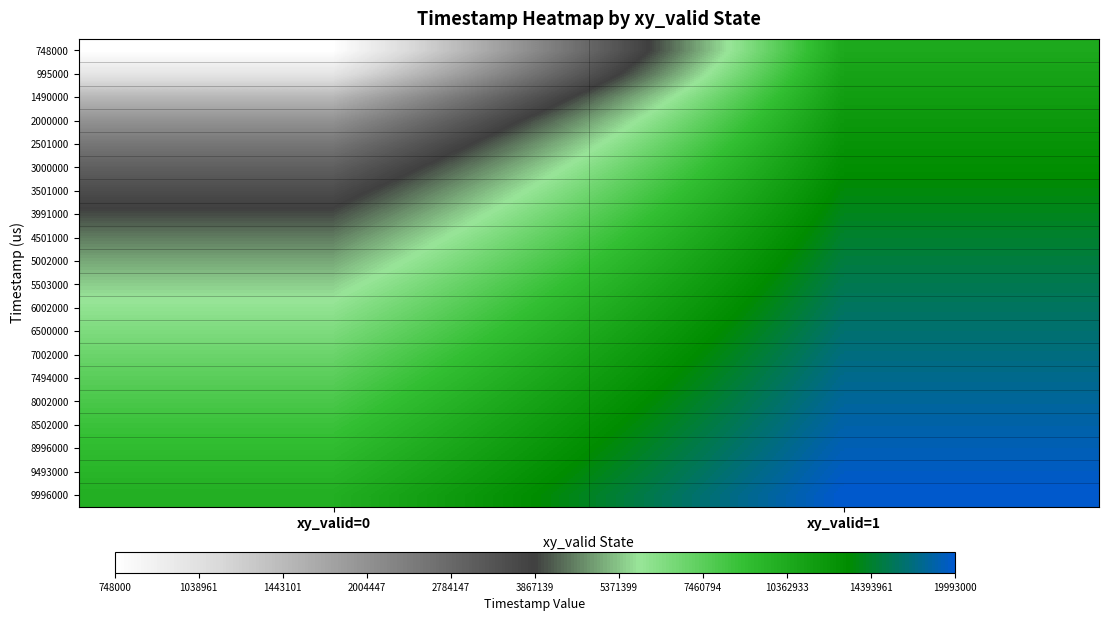

Rank the series by their maximum value, from lowest to highest.

748000, 995000, 1490000, 2000000, 2501000, 3000000, 3501000, 3991000, 4501000, 5002000, 5503000, 6002000, 6500000, 7002000, 7494000, 8002000, 8502000, 8996000, 9493000, 9996000